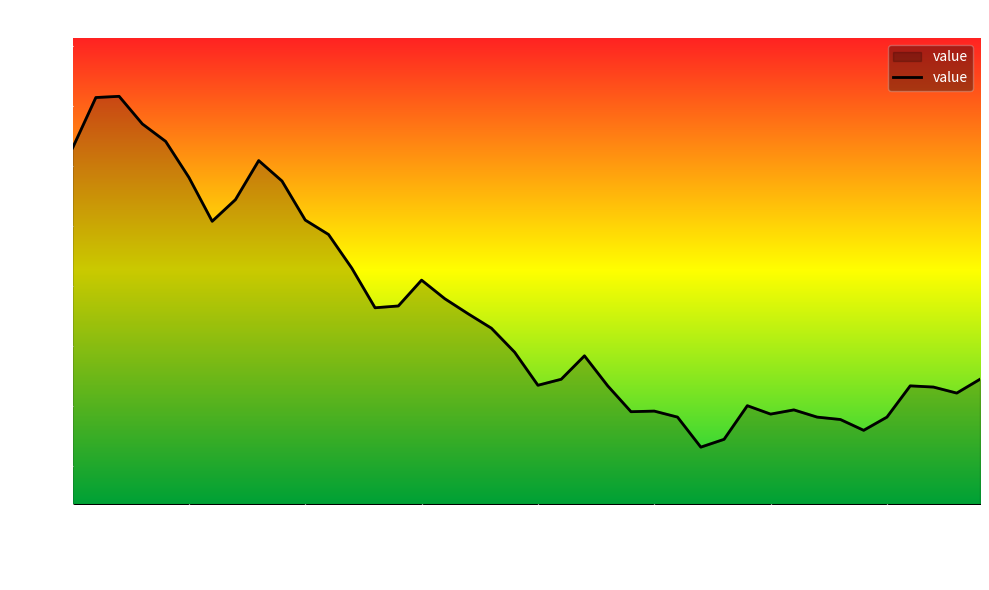

What is the sum of all values?

34165